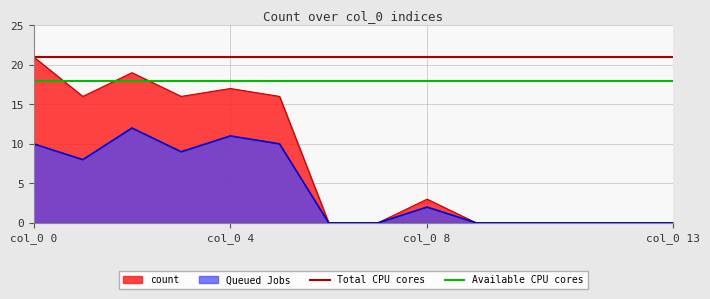

Which category has the highest value in the count series?

col_0 0